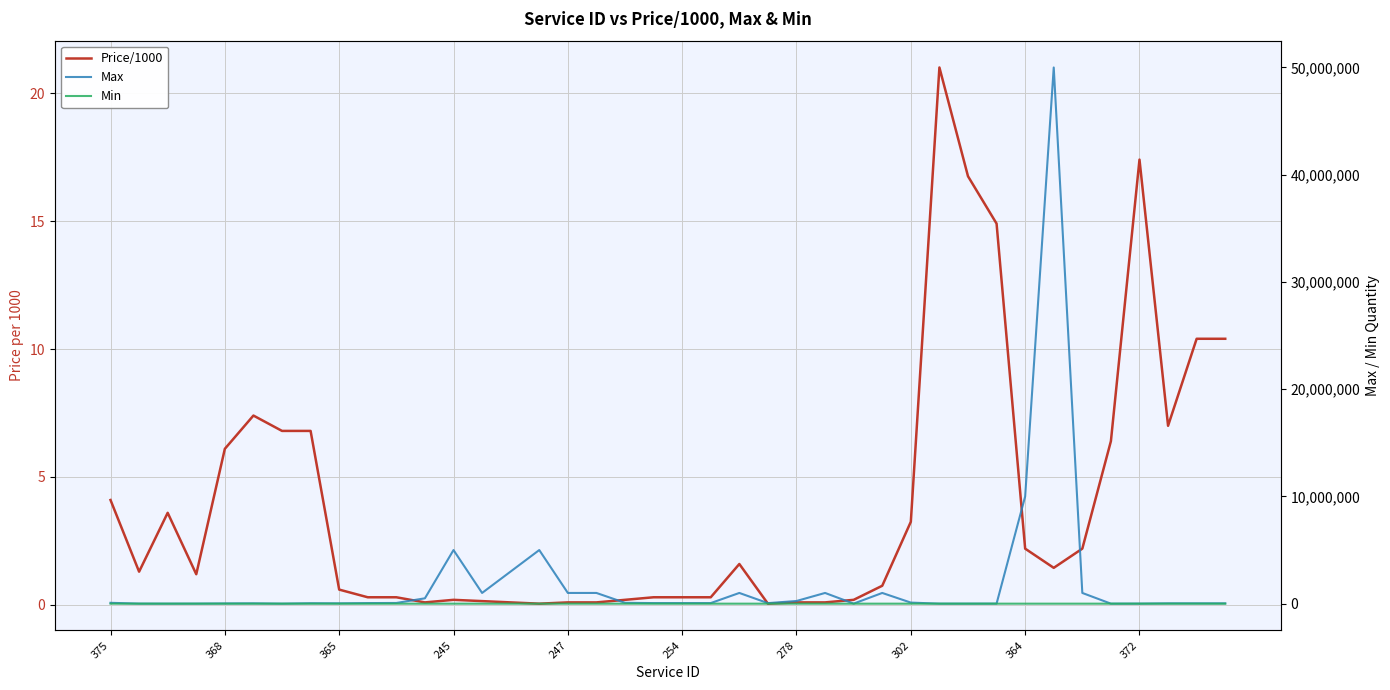

What are all the series names shown in the legend?

Price/1000, Max, Min